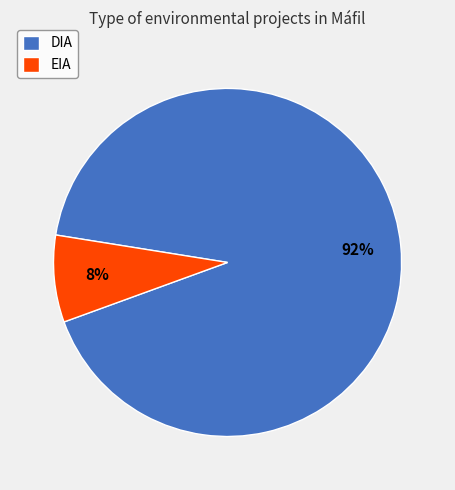

Between DIA and EIA, which is larger?

DIA